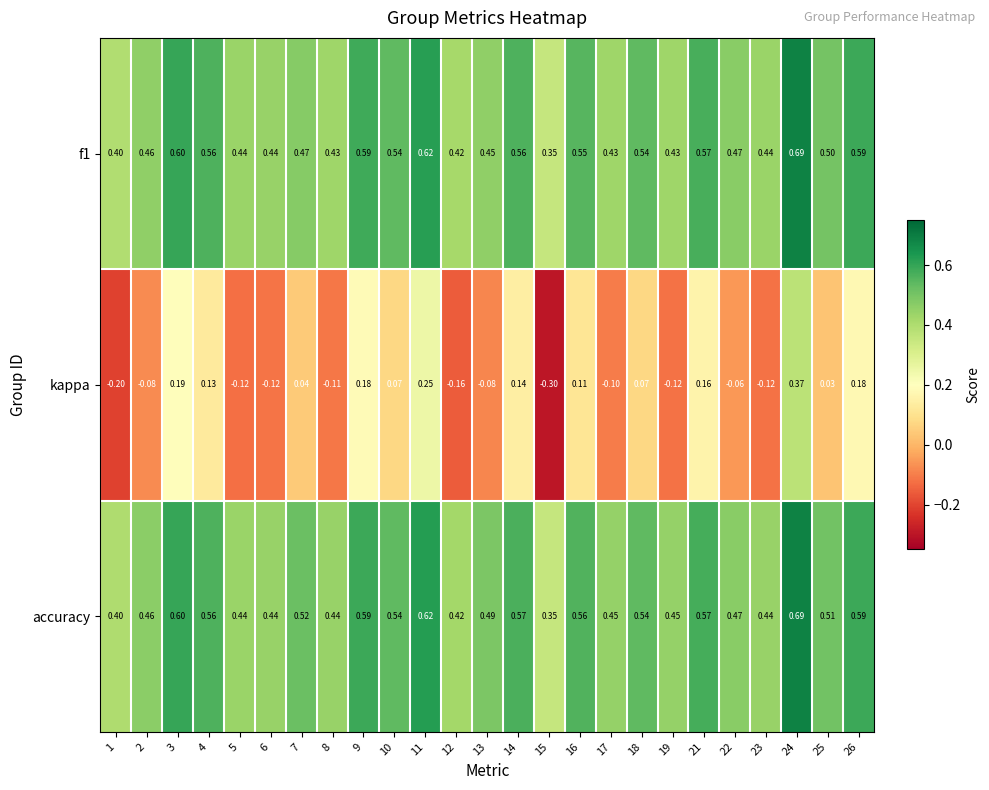

What is the smallest value displayed?

-0.3